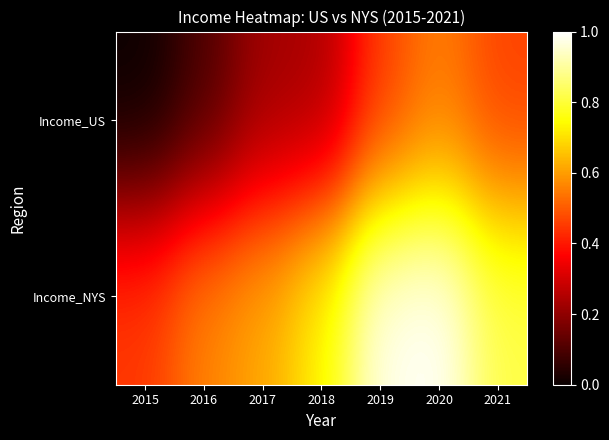

Reading left to right, what are all the values shown in this chart?

Income_US: 2015=0.0	2016=0.1	2017=0.2	2018=0.2	2019=0.5	2020=0.6	2021=0.5
Income_NYS: 2015=0.5	2016=0.6	2017=0.6	2018=0.7	2019=1.0	2020=1.0	2021=0.8